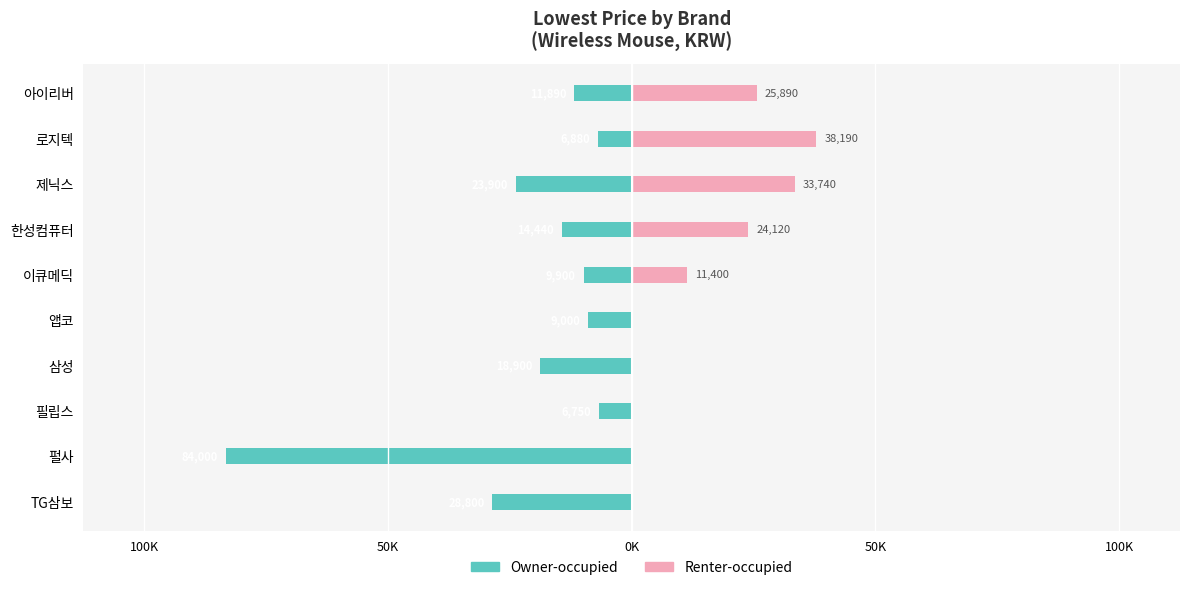

Is it true that Renter-occupied equals 0 at 앱코?

True